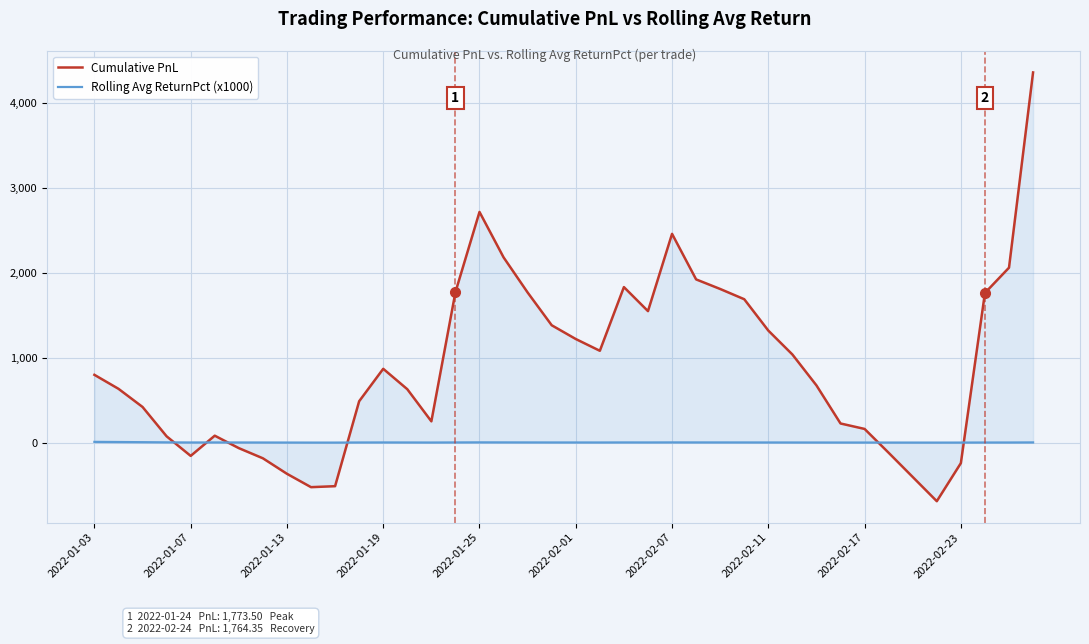

Which series has the largest range (max minus min)?

Cumulative PnL